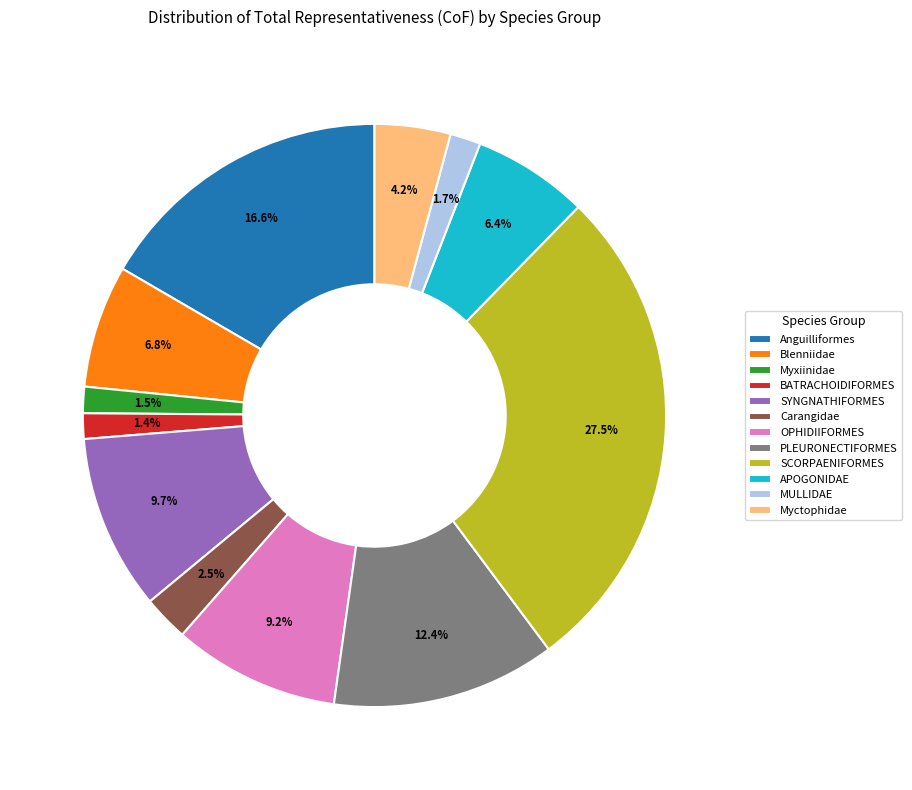

Is it true that OPHIDIIFORMES is 21% of the pie?

False